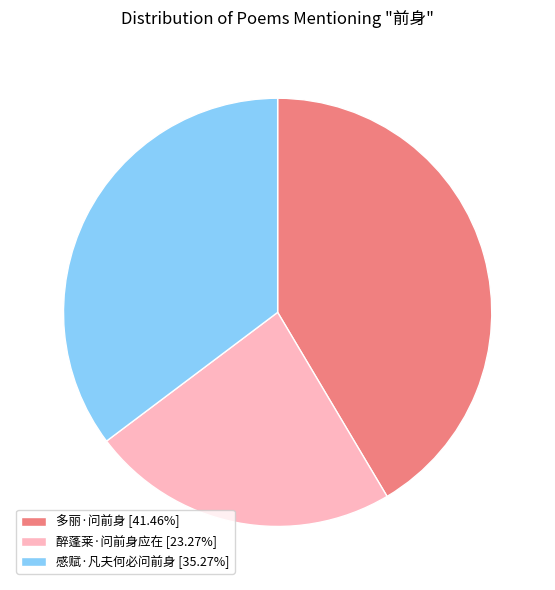

What is the ratio of the value at 醉蓬莱·问前身应在 [23.27%] to the value at 感赋·凡夫何必问前身 [35.27%]?

0.7